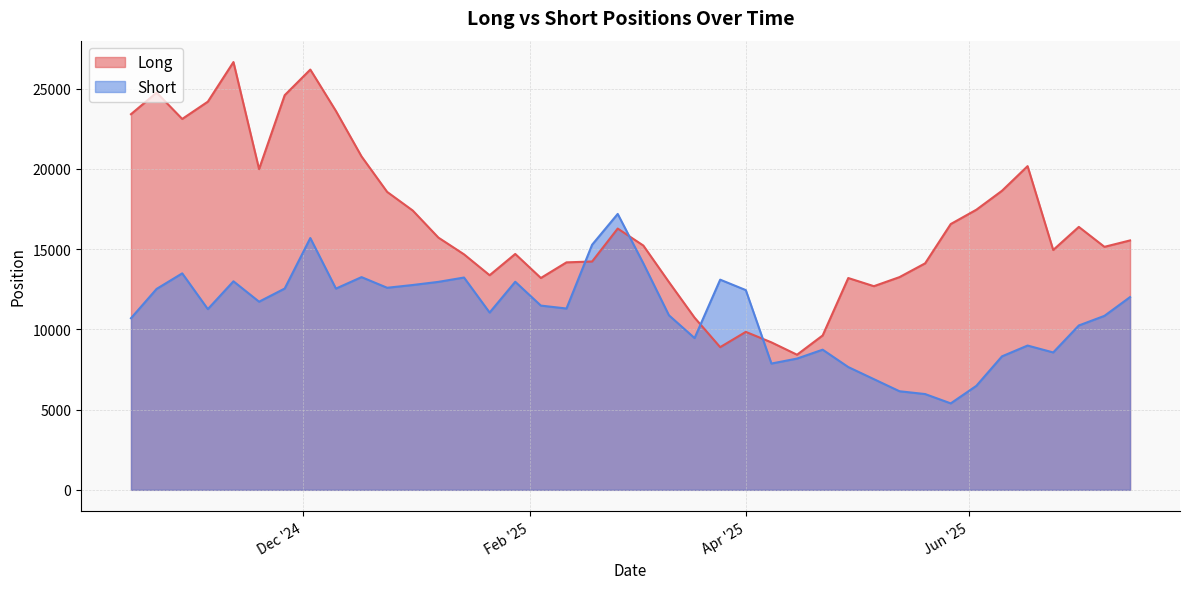

How many data points in Short are less than 11484?

20